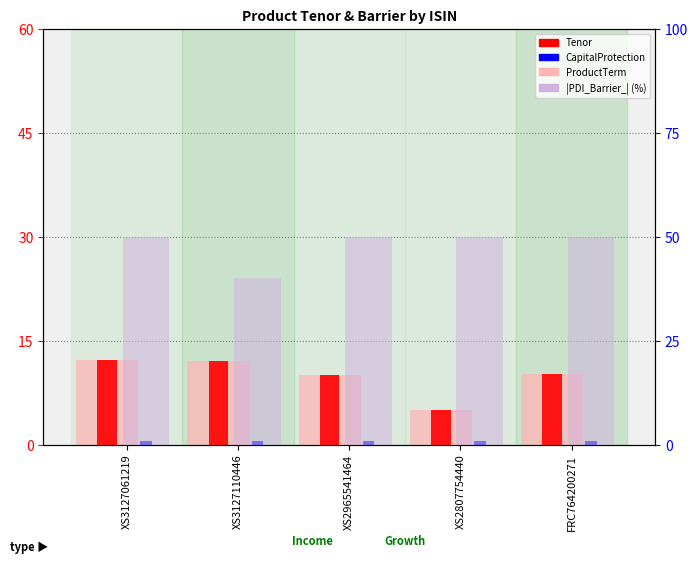

Is it true that |PDI_Barrier_| (%) equals 50.0 at XS3127061219?

True